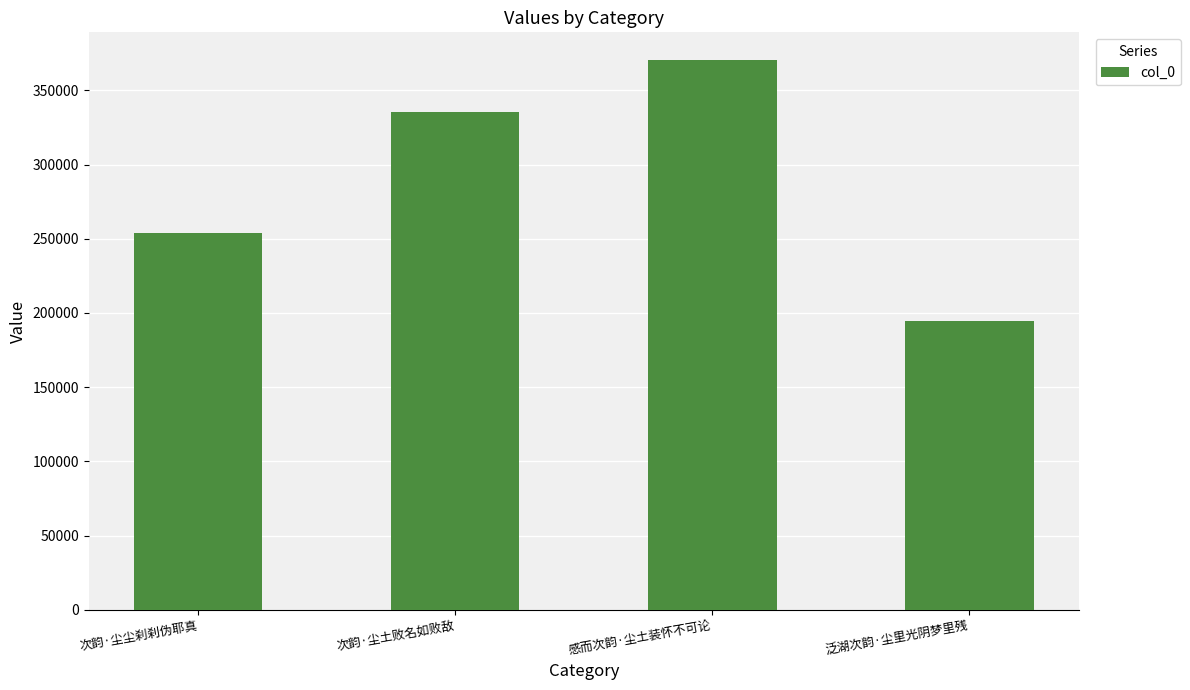

List the labels in order of value, largest first.

感而次韵·尘土装怀不可论, 次韵·尘土败名如败敌, 次韵·尘尘刹刹伪耶真, 泛湖次韵·尘里光阴梦里残